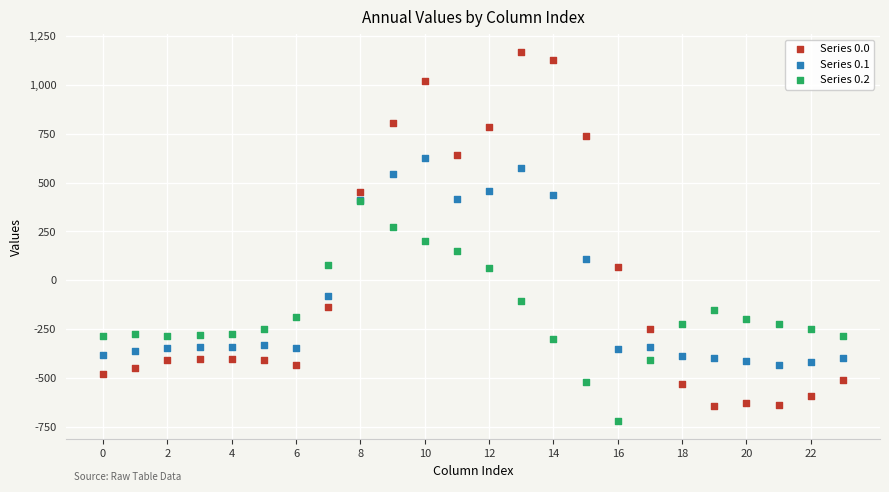

What are all the series names shown in the legend?

Series 0.0, Series 0.1, Series 0.2